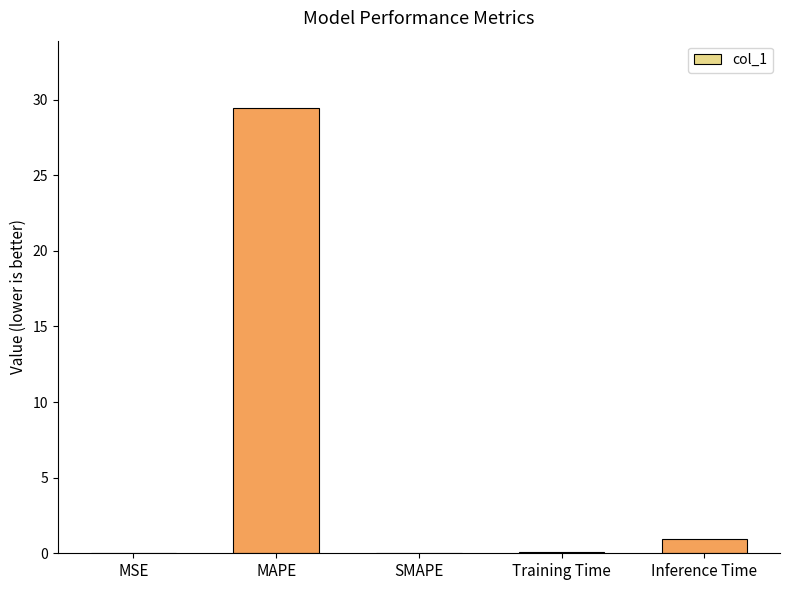

Where is the data nearest to the value 14?

Inference Time